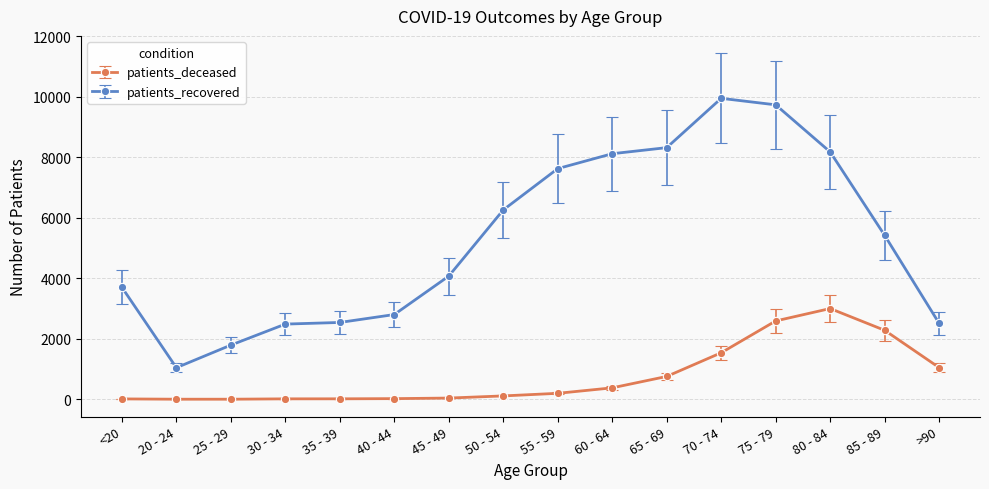

Which series has the largest range (max minus min)?

patients_recovered